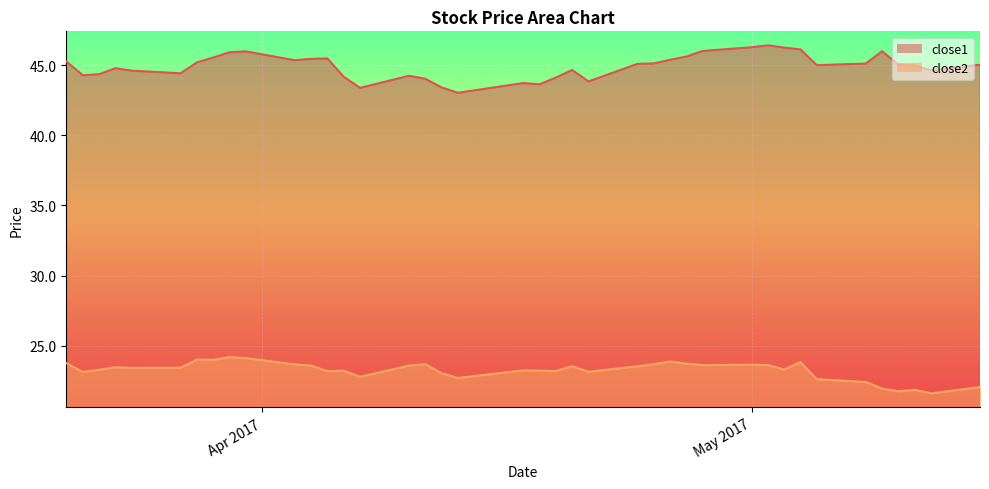

What position from the right is 2017-03-28?

34